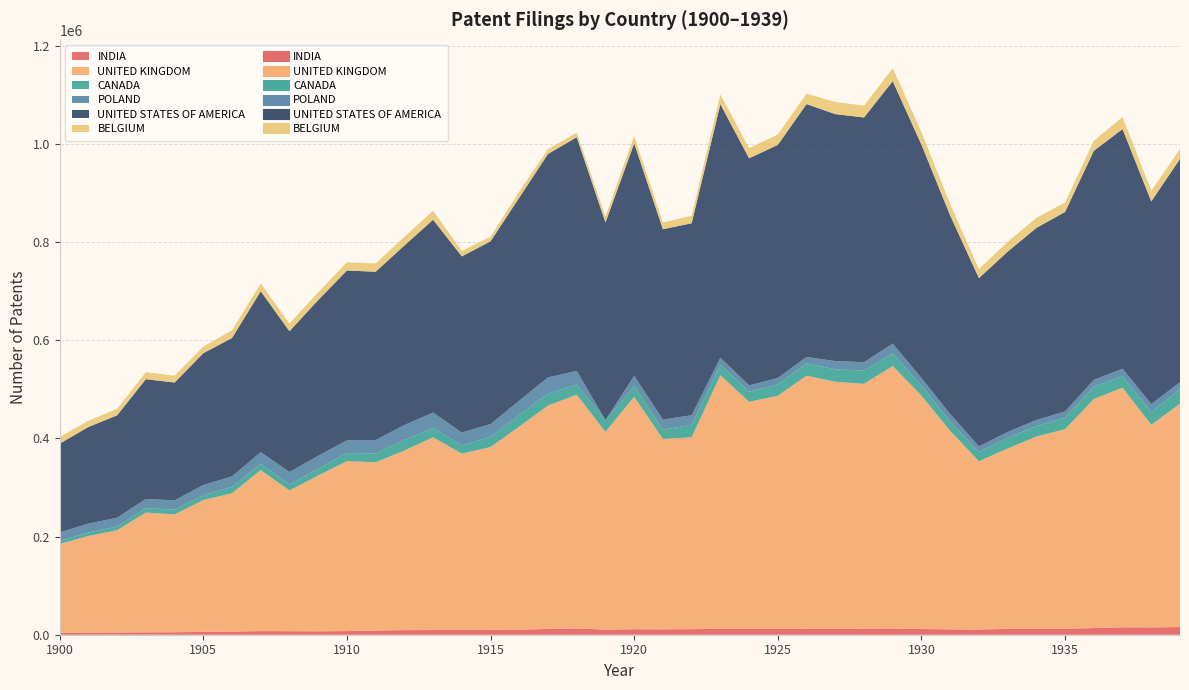

At which label is UNITED KINGDOM closest to 357952?

1914